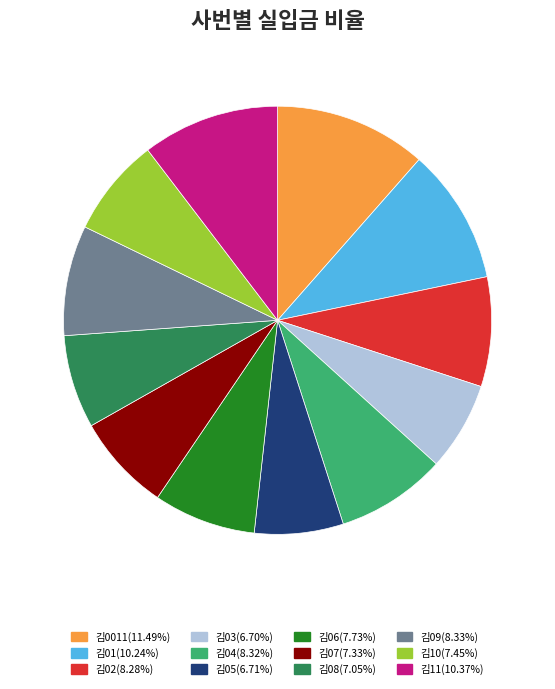

Is the sum of 김04(8.32%) and 김11(10.37%) greater than half?

No